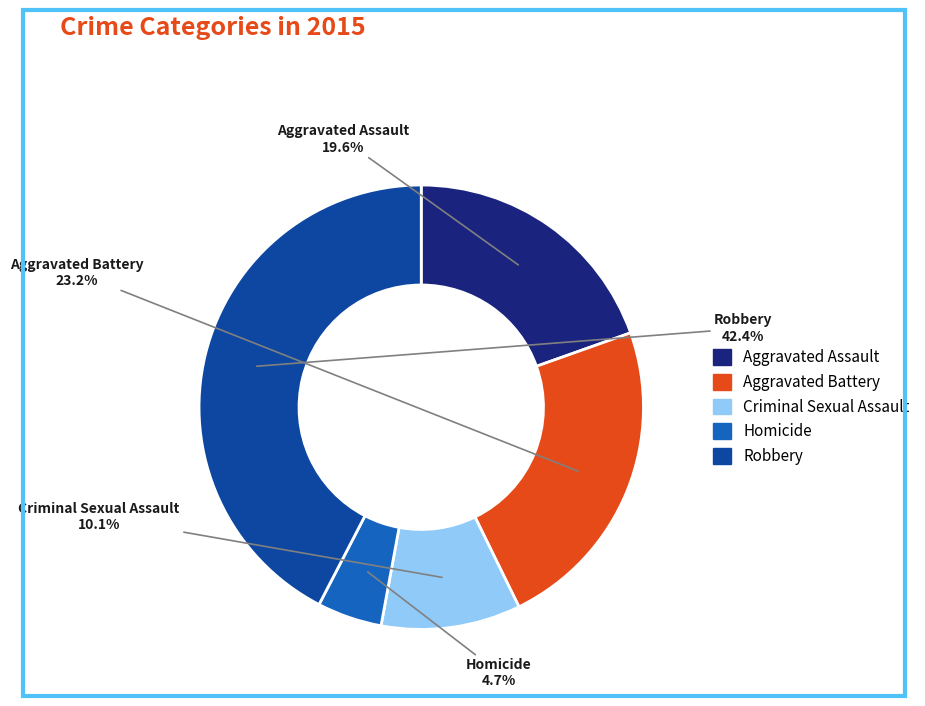

Is the sum of Criminal Sexual Assault and Aggravated Battery greater than half?

No